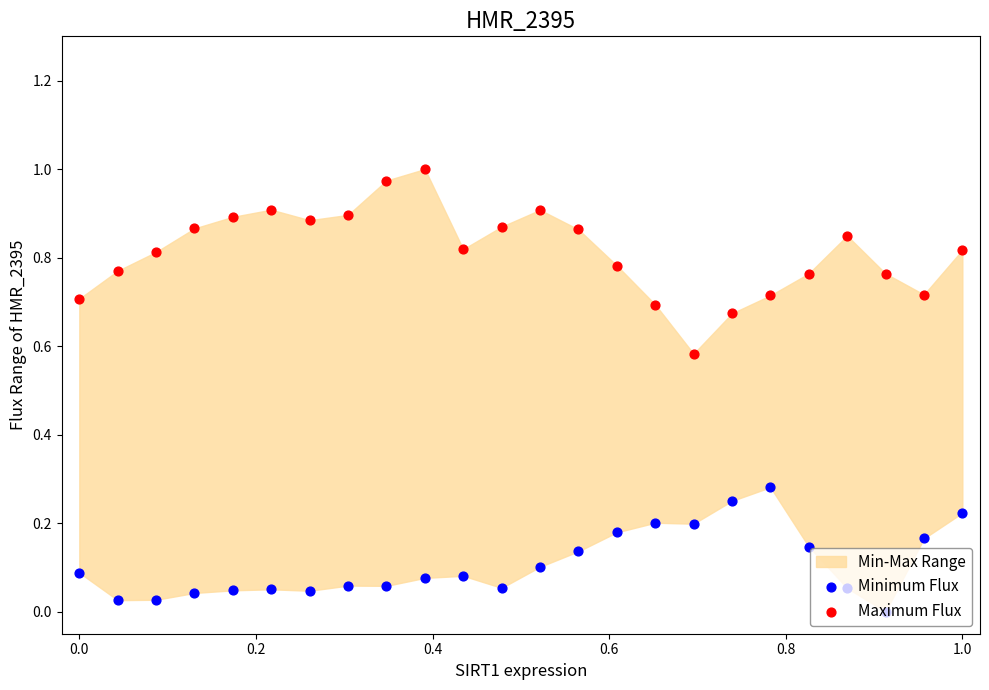

Which series reaches the maximum Y coordinate?

Maximum Flux